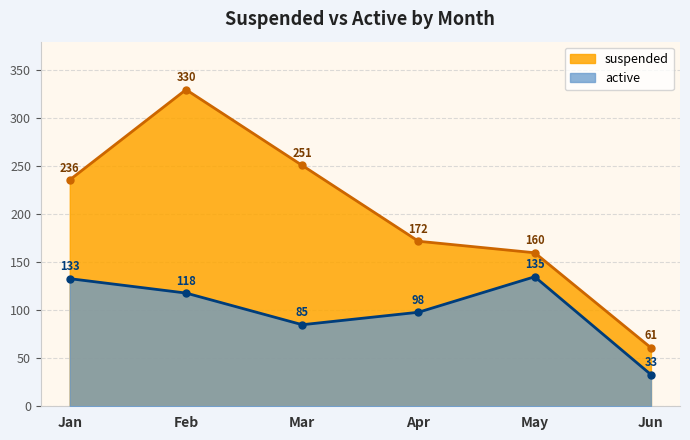

True or false: active has more than 2 interior local peaks.

False